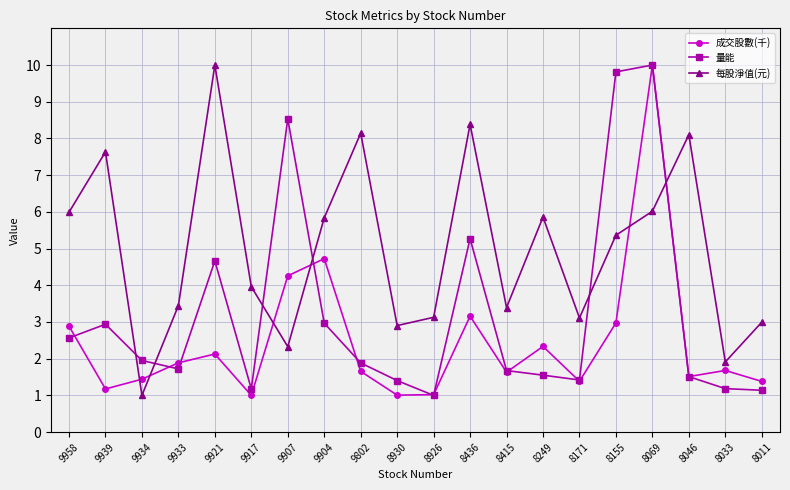

At which category is the sum across all series the highest?

8069